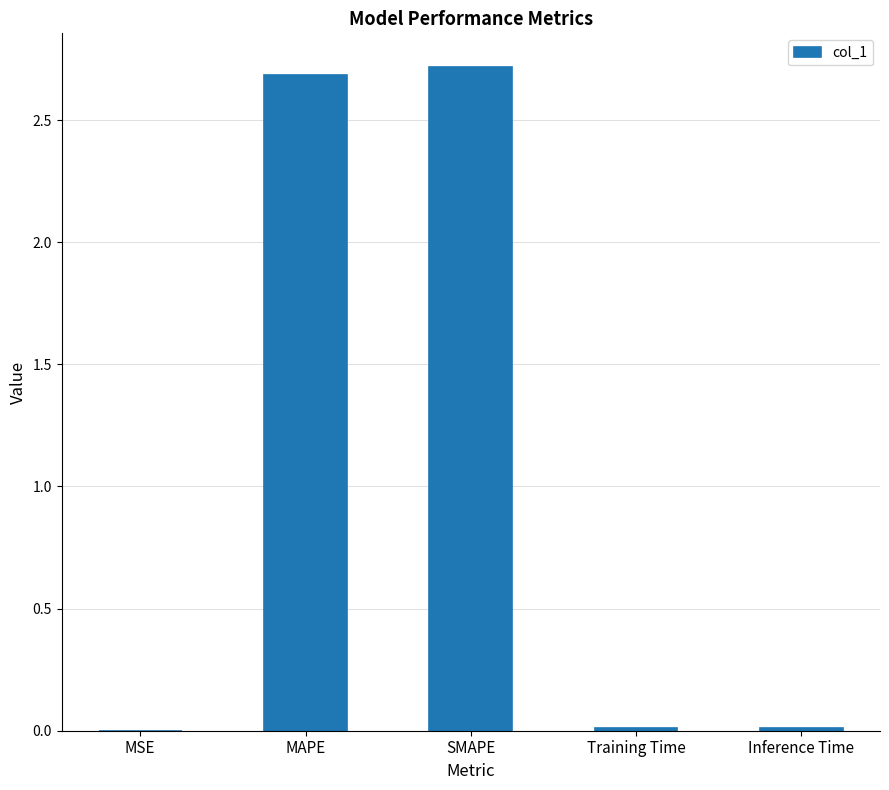

What is the sum of all values?

5.4